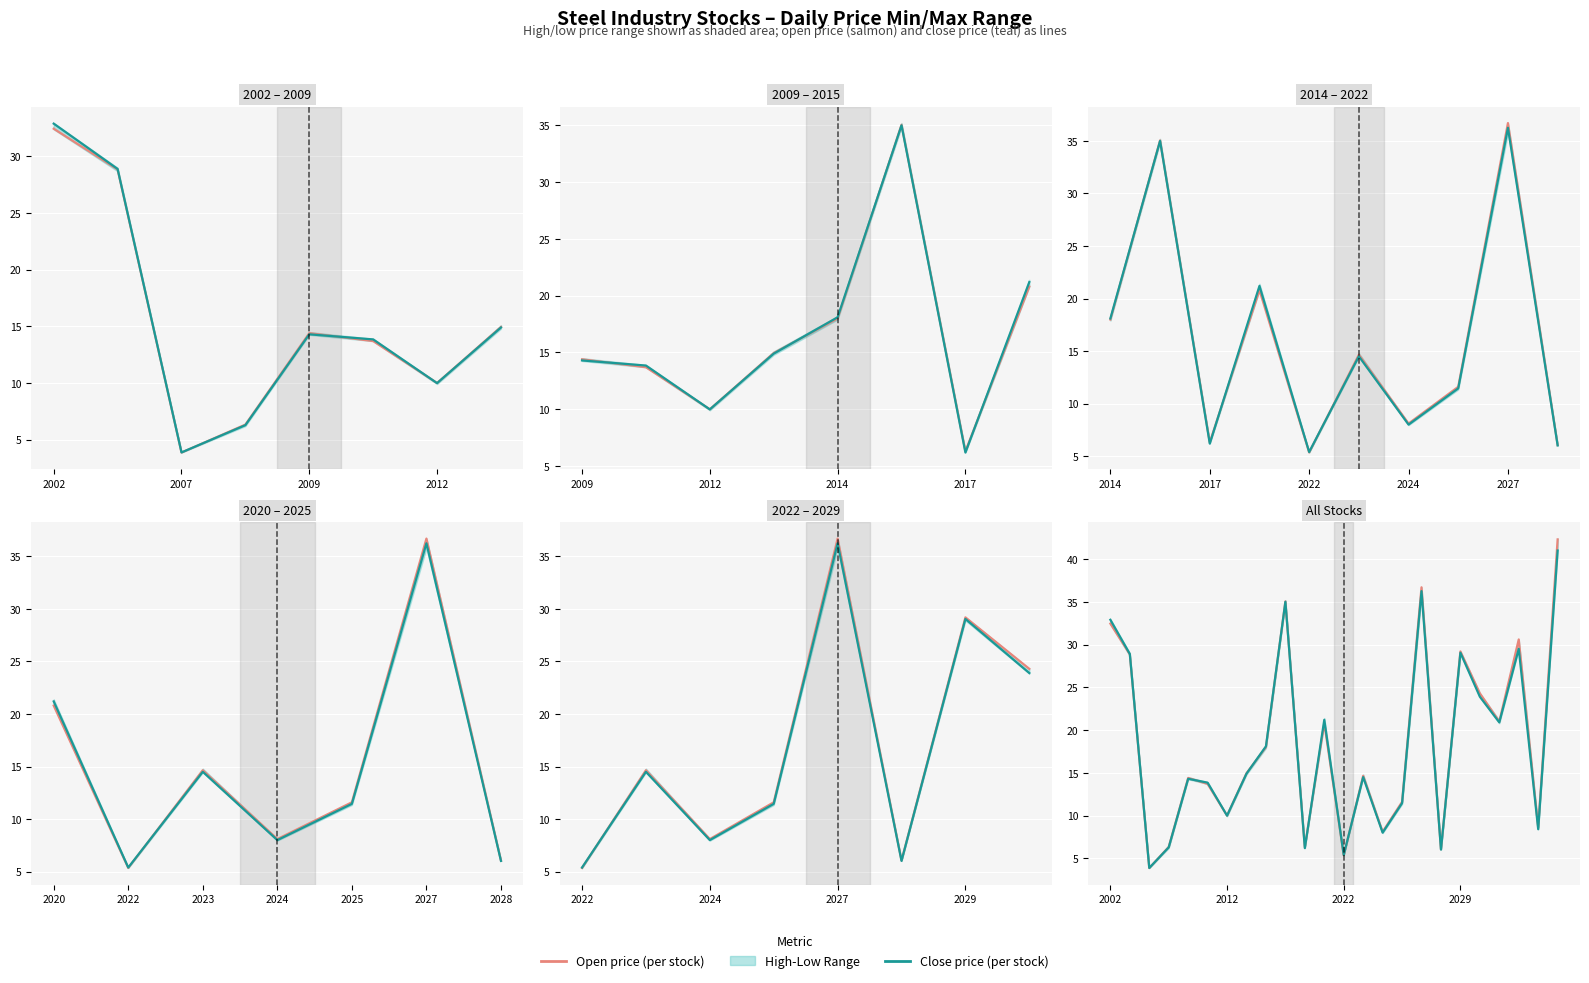

List the series in order of their overall mean, highest first.

Open price, Close price